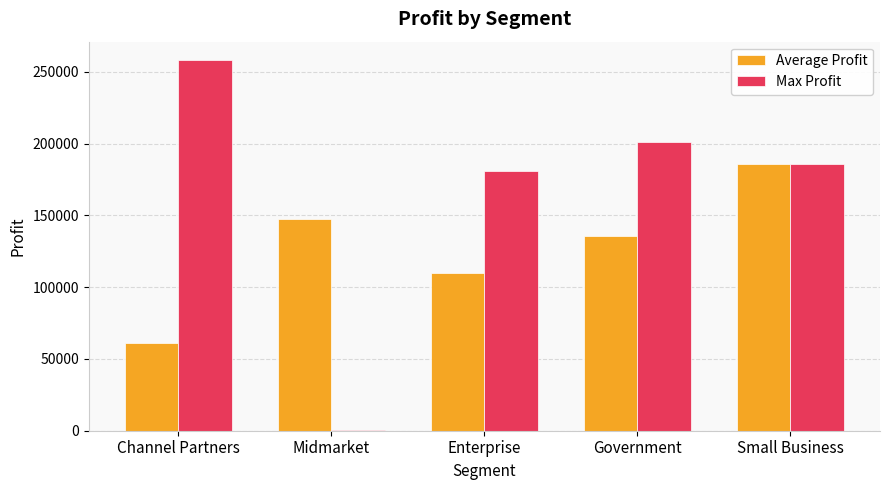

The value of Max Profit at Channel Partners is 458792. True or false?

False